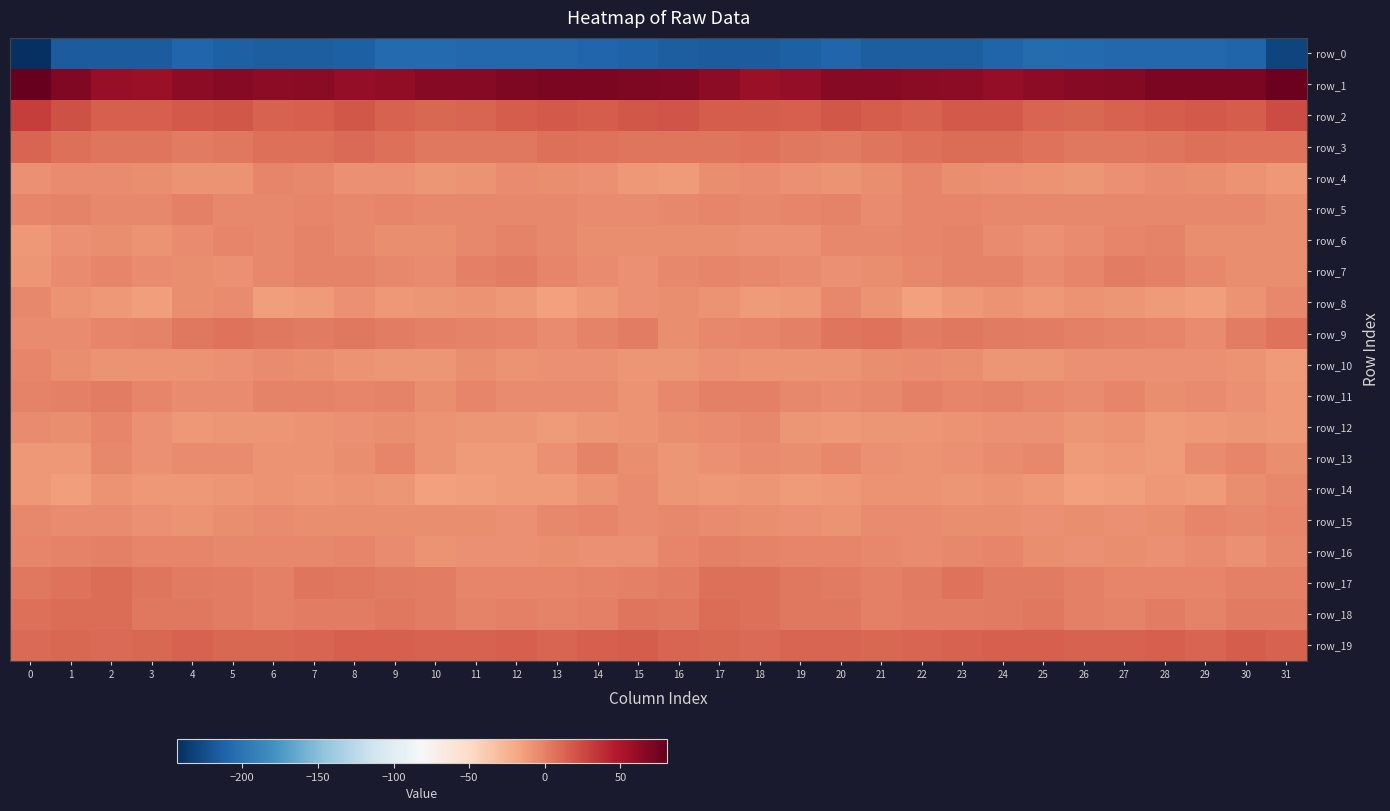

Reading right to left, list all the values displayed in this chart.

row_0: -229.4	-211.3	-208.5	-208.2	-208.9	-207.5	-206.3	-210.6	-215.2	-214.4	-215.2	-209.4	-213.4	-216.4	-216.2	-214.8	-212.7	-209.8	-207.9	-208.7	-208.7	-206.9	-206.8	-213.8	-214.3	-215.2	-213.1	-209.7	-215.4	-216.1	-216.0	-243.2
row_1: 77.4	71.4	71.6	71.0	67.5	66.0	64.2	61.7	63.6	64.4	65.8	65.7	60.8	58.9	64.2	69.3	70.3	71.4	71.4	70.1	66.6	65.7	62.9	61.6	64.7	64.3	66.6	64.0	59.1	60.5	69.4	80.8
row_2: 24.6	17.5	18.3	17.1	14.7	12.1	12.8	18.0	18.3	13.9	17.1	19.5	15.6	16.3	17.3	20.9	19.6	17.4	17.9	16.6	13.7	11.7	14.3	19.5	16.2	14.2	18.9	18.1	15.8	16.3	21.5	31.3
row_3: 6.3	7.3	8.3	4.9	4.4	4.0	6.8	9.7	9.5	8.0	5.7	3.0	3.8	6.4	5.4	5.3	6.2	7.4	7.6	4.1	4.7	4.2	8.2	10.2	8.6	7.5	4.5	2.8	5.3	5.7	8.2	12.5
row_4: -11.0	-8.4	-6.3	-5.1	-6.8	-9.4	-8.1	-6.9	-5.4	-1.5	-6.4	-8.7	-7.3	-4.2	-5.2	-12.0	-11.4	-7.6	-5.7	-5.2	-8.0	-9.7	-7.1	-6.9	-3.7	-2.3	-8.4	-8.0	-6.3	-4.3	-5.0	-7.5
row_5: -5.5	-3.4	-3.9	-3.0	-3.2	-3.6	-2.9	-3.1	-2.6	-1.6	-4.2	-0.3	-1.7	-3.4	-1.6	-3.9	-4.0	-4.0	-3.4	-3.1	-3.4	-3.8	-2.3	-3.9	-1.5	-3.0	-2.8	-0.1	-3.1	-3.0	-1.3	-2.4
row_6: -5.6	-5.9	-5.4	-0.5	-1.6	-4.6	-6.8	-4.8	-1.4	-2.6	-2.7	-3.6	-7.3	-6.7	-5.9	-5.8	-5.5	-6.3	-3.6	-0.2	-2.8	-6.0	-6.4	-3.6	-1.2	-3.1	-2.5	-4.9	-7.9	-6.1	-7.5	-10.5
row_7: -6.2	-6.0	-3.3	0.8	1.9	-2.5	-5.2	-1.4	-0.8	-2.9	-5.5	-6.9	-4.3	-2.7	-2.3	-3.9	-7.0	-5.1	-2.0	1.8	0.9	-5.0	-3.8	-0.6	-1.2	-3.9	-6.7	-5.5	-4.4	-1.8	-4.7	-9.9
row_8: -3.2	-8.6	-13.8	-12.5	-9.1	-8.9	-10.8	-8.4	-10.4	-14.5	-8.6	-3.7	-11.2	-12.7	-8.6	-5.3	-6.7	-10.5	-14.2	-11.2	-8.5	-10.1	-10.5	-7.7	-12.6	-13.6	-5.2	-5.5	-13.5	-10.9	-8.0	-3.1
row_9: 6.4	2.0	-4.4	-2.6	-0.9	0.7	1.3	2.6	4.1	2.5	6.9	6.0	0.1	-1.5	-2.9	-5.4	2.0	-0.6	-4.8	-1.8	-0.3	0.8	1.3	4.1	2.8	4.0	7.4	4.1	-1.1	-1.5	-4.5	-4.2
row_10: -12.5	-8.6	-6.7	-7.6	-7.1	-7.2	-10.2	-9.1	-6.4	-5.0	-6.1	-8.3	-8.2	-9.0	-7.1	-9.6	-10.1	-7.5	-6.7	-8.2	-6.2	-9.1	-9.8	-8.3	-5.8	-5.1	-7.0	-8.5	-8.4	-8.5	-6.5	-2.6
row_11: -10.5	-6.5	-4.4	-5.3	-2.7	-4.2	-3.3	-1.0	-1.9	0.5	-3.8	-5.0	-3.6	0.8	0.9	-3.5	-8.1	-5.2	-4.8	-4.5	-2.5	-5.3	-1.2	-2.2	-0.5	-0.8	-4.6	-5.0	-1.6	1.2	0.5	-0.8
row_12: -11.1	-9.8	-10.9	-11.7	-8.2	-9.5	-6.7	-7.1	-8.1	-9.2	-10.0	-10.3	-9.7	-2.9	-4.7	-5.8	-8.8	-9.3	-12.3	-9.6	-9.2	-8.5	-6.3	-7.6	-8.6	-9.9	-9.5	-10.7	-7.3	-2.3	-6.2	-4.5
row_13: -6.1	-2.2	-4.0	-11.6	-11.3	-11.7	-3.4	-4.7	-7.8	-8.5	-6.9	-3.7	-6.1	-4.5	-6.9	-9.9	-6.0	-1.1	-7.6	-11.8	-12.0	-9.0	-2.4	-6.2	-8.3	-8.5	-5.1	-4.1	-6.9	-3.5	-10.6	-11.4
row_14: -2.9	-5.7	-11.8	-11.3	-13.0	-14.5	-11.3	-7.9	-9.3	-8.9	-8.8	-10.6	-11.6	-9.2	-11.2	-10.2	-5.1	-8.2	-12.0	-11.7	-13.6	-14.5	-9.1	-7.9	-9.8	-8.3	-10.1	-11.0	-11.1	-8.9	-13.5	-11.3
row_15: -2.1	-2.8	-2.4	-6.3	-6.7	-5.4	-6.5	-5.8	-5.4	-5.1	-4.4	-7.8	-7.6	-5.4	-4.6	-3.8	-4.3	-2.3	-3.5	-7.4	-5.3	-6.3	-5.9	-5.6	-5.4	-4.4	-5.6	-8.4	-6.6	-5.0	-5.1	-3.6
row_16: -3.7	-7.6	-4.9	-6.8	-6.5	-7.7	-6.0	-2.3	-2.8	-4.2	-3.0	-2.7	-2.0	-1.2	0.4	-2.0	-6.7	-6.5	-5.5	-6.6	-6.6	-8.0	-4.0	-2.3	-3.6	-3.8	-2.7	-2.5	-2.3	0.2	-1.0	-1.9
row_17: 0.4	-0.1	-2.0	-1.7	-2.3	0.1	3.4	3.5	6.3	3.0	0.6	3.2	3.9	8.0	8.2	1.5	0.3	-0.8	-2.2	-1.4	-2.5	2.1	3.4	4.1	6.1	1.1	1.8	3.1	5.3	9.1	6.8	4.2
row_18: 2.8	2.4	-1.3	1.5	-0.4	0.5	4.3	2.5	1.4	1.4	0.6	3.7	4.5	7.6	9.9	4.6	5.0	0.7	-0.3	0.9	-0.8	2.0	4.3	1.5	1.6	0.8	1.3	4.7	4.5	9.9	8.8	8.2
row_19: 14.9	16.4	13.7	15.3	14.5	14.1	15.5	15.1	14.3	12.7	11.8	13.0	13.6	10.2	11.6	12.5	16.4	15.5	13.7	15.4	14.2	14.3	15.6	15.2	13.7	12.0	11.7	14.3	11.8	10.5	11.8	10.0